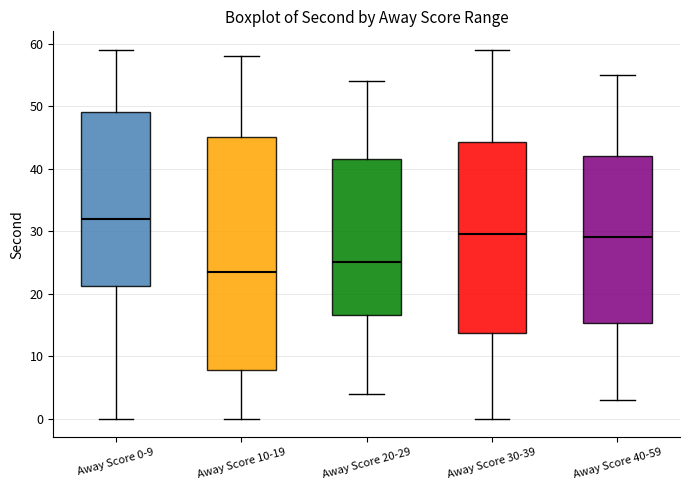

Which box's median line is the lowest?

Away Score 10-19